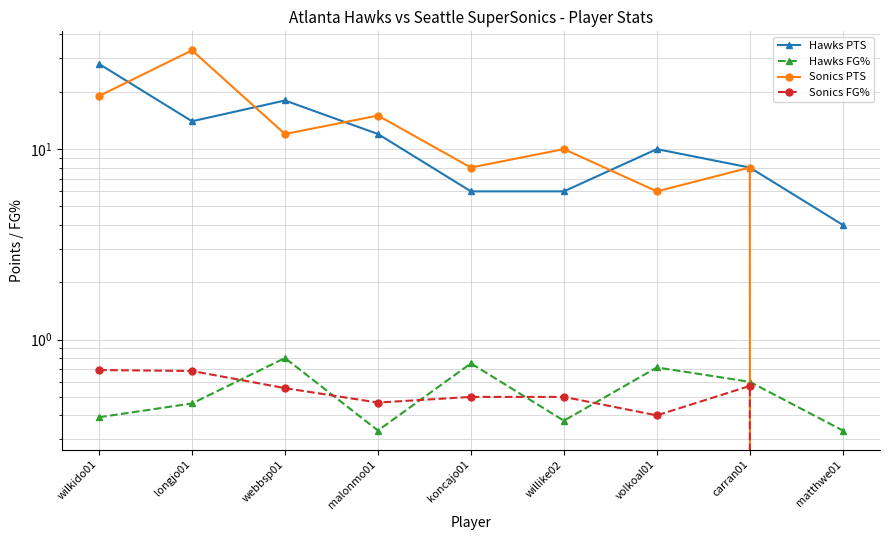

Which category has the lowest value in the Sonics FG% series?

matthwe01